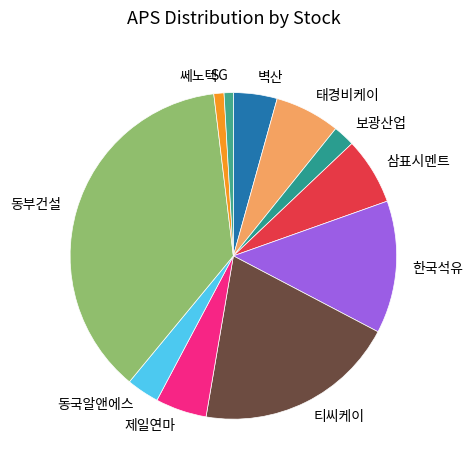

Does any single category account for the majority?

No